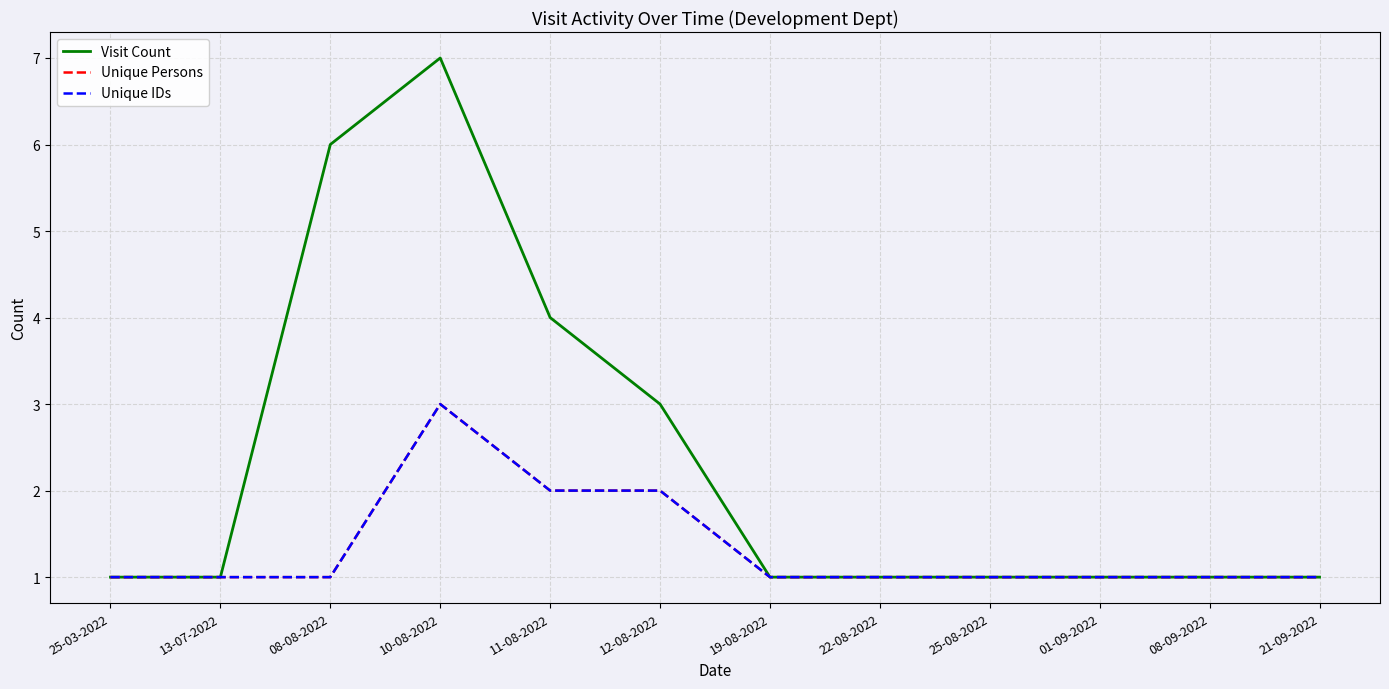

Does the chart display data point markers on the line(s)?

No